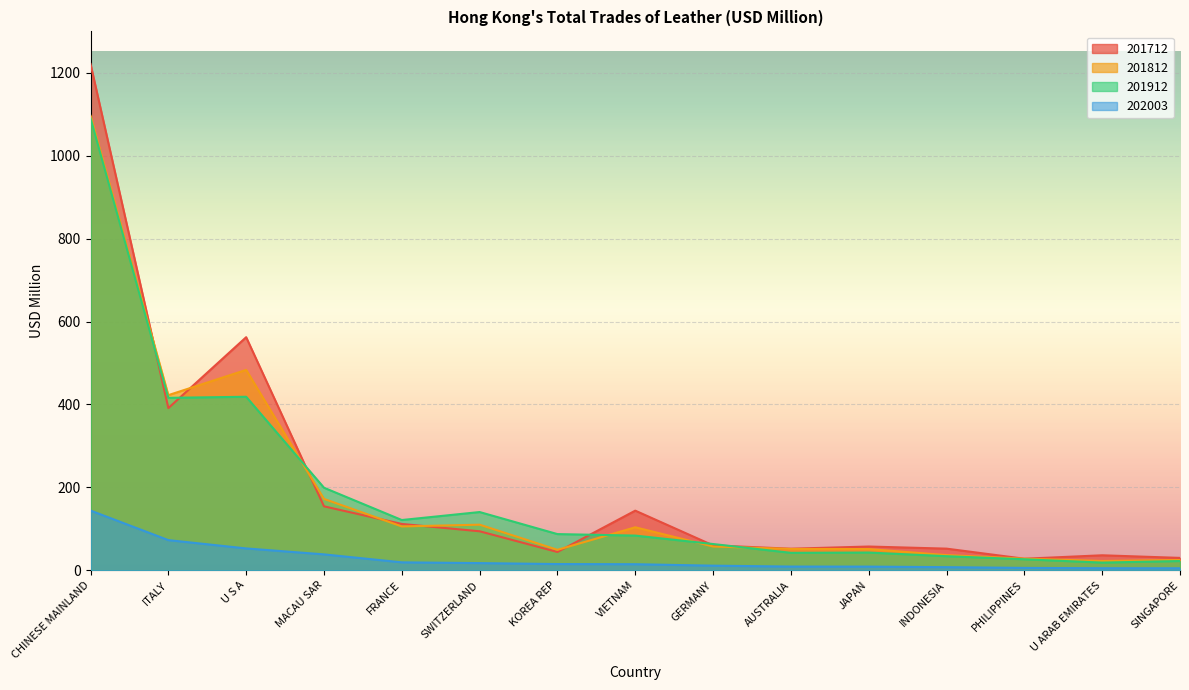

What are all the series names shown in the legend?

201712, 201812, 201912, 202003